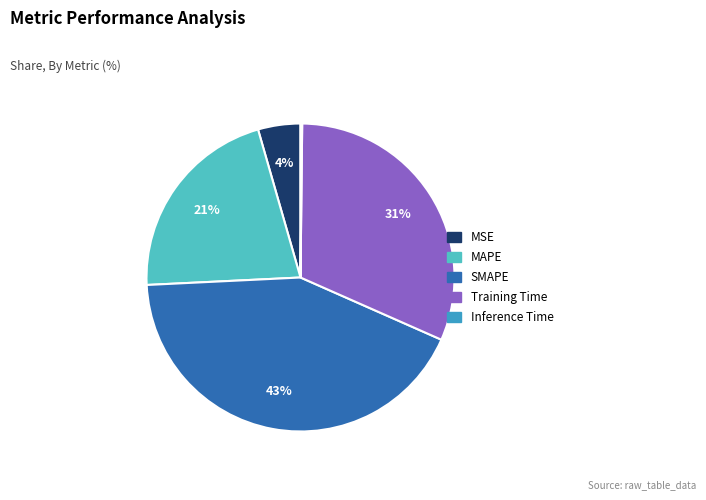

Between Training Time and MSE, which is larger?

Training Time